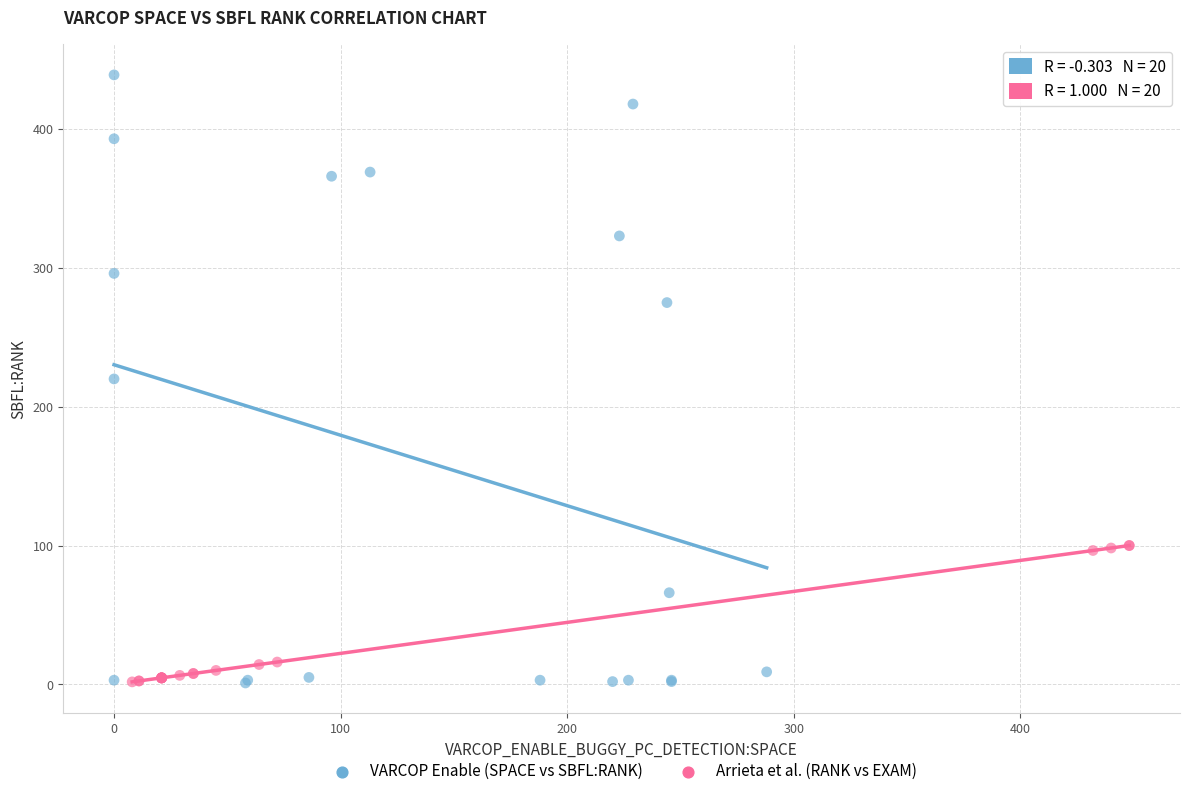

Which series contains the highest Y value?

VARCOP Enable (SPACE vs SBFL:RANK)